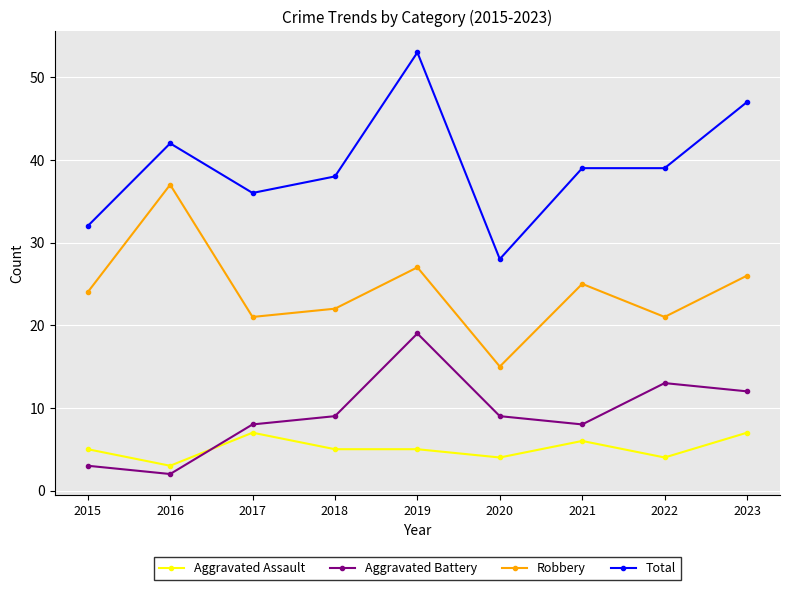

Reading left to right, what are all the values shown in this chart?

Aggravated Assault: 2015=5	2016=3	2017=7	2018=5	2019=5	2020=4	2021=6	2022=4	2023=7
Aggravated Battery: 2015=3	2016=2	2017=8	2018=9	2019=19	2020=9	2021=8	2022=13	2023=12
Robbery: 2015=24	2016=37	2017=21	2018=22	2019=27	2020=15	2021=25	2022=21	2023=26
Total: 2015=32	2016=42	2017=36	2018=38	2019=53	2020=28	2021=39	2022=39	2023=47